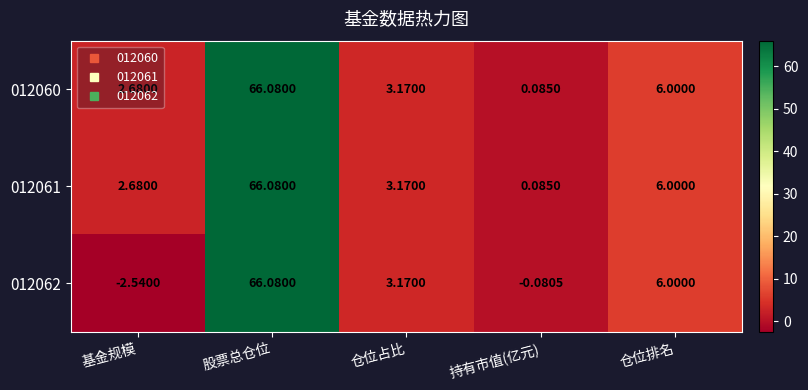

At which label is 012062 closest to 31?

仓位排名